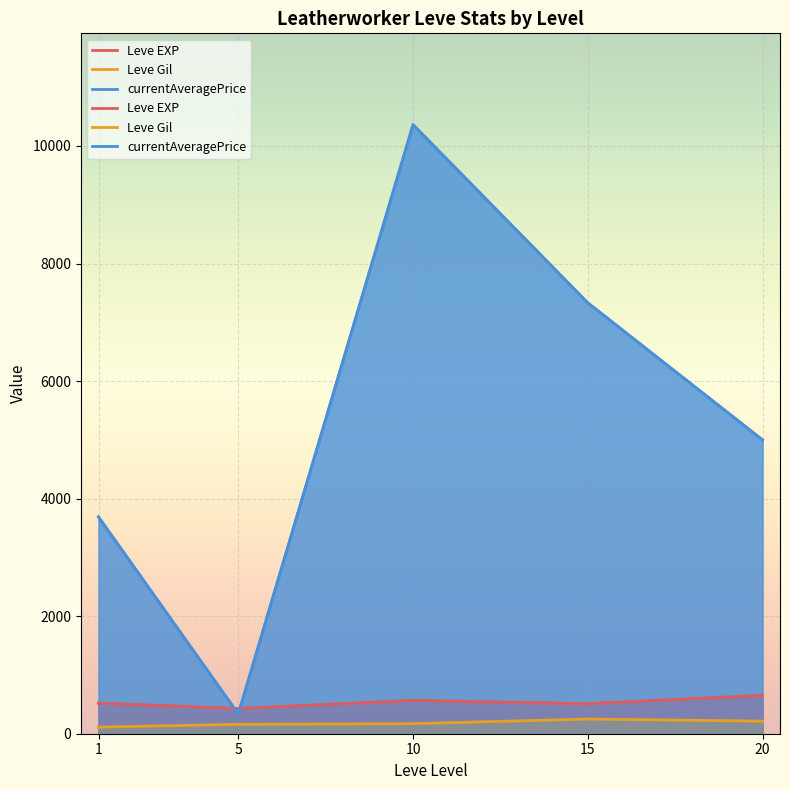

True or false: Leve EXP and Leve Gil cross at least once.

False